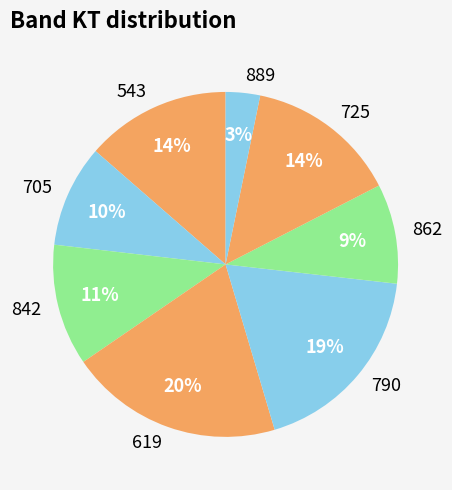

Does 889 account for over 50% of the chart?

No